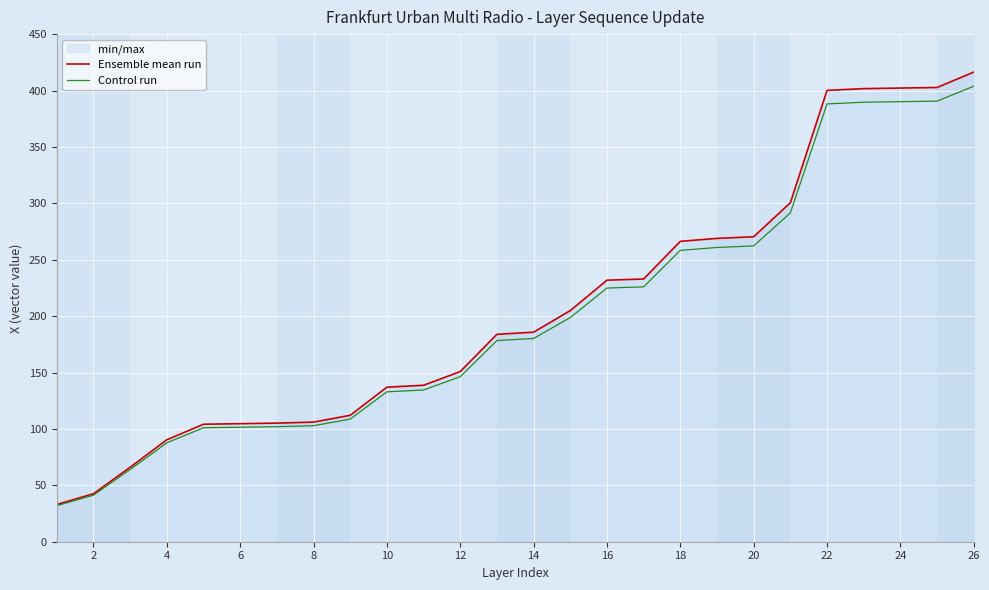

True or false: Ensemble mean run has more than 0 points higher than both neighbors.

False